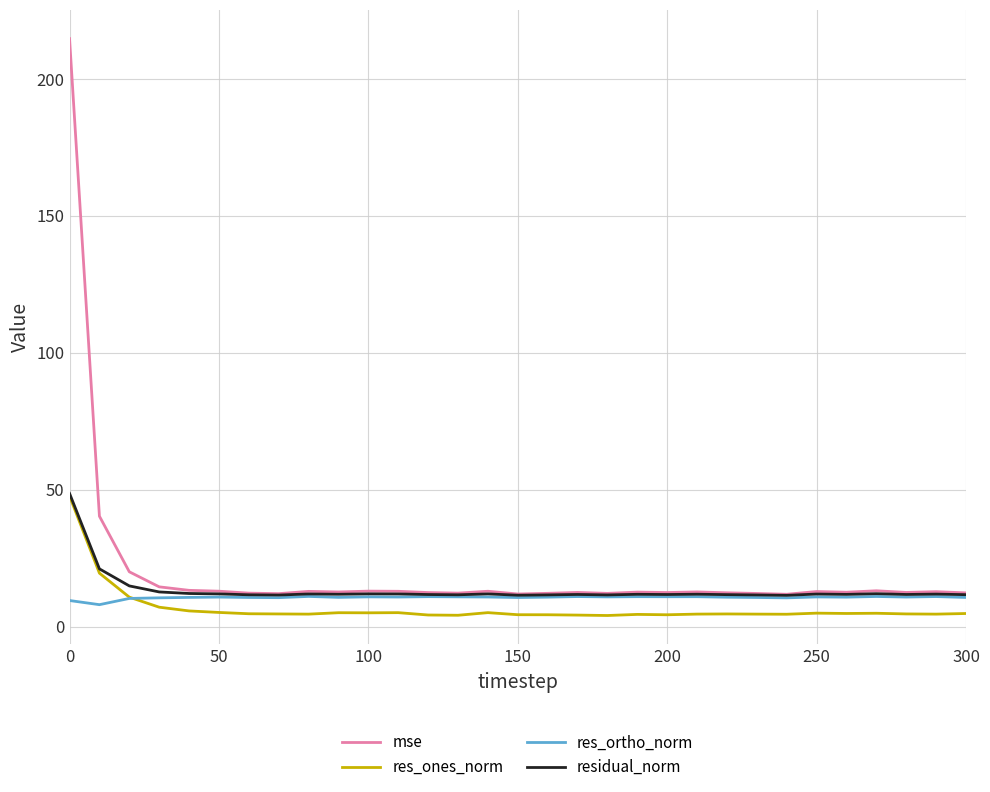

Which series has the widest spread of values?

mse